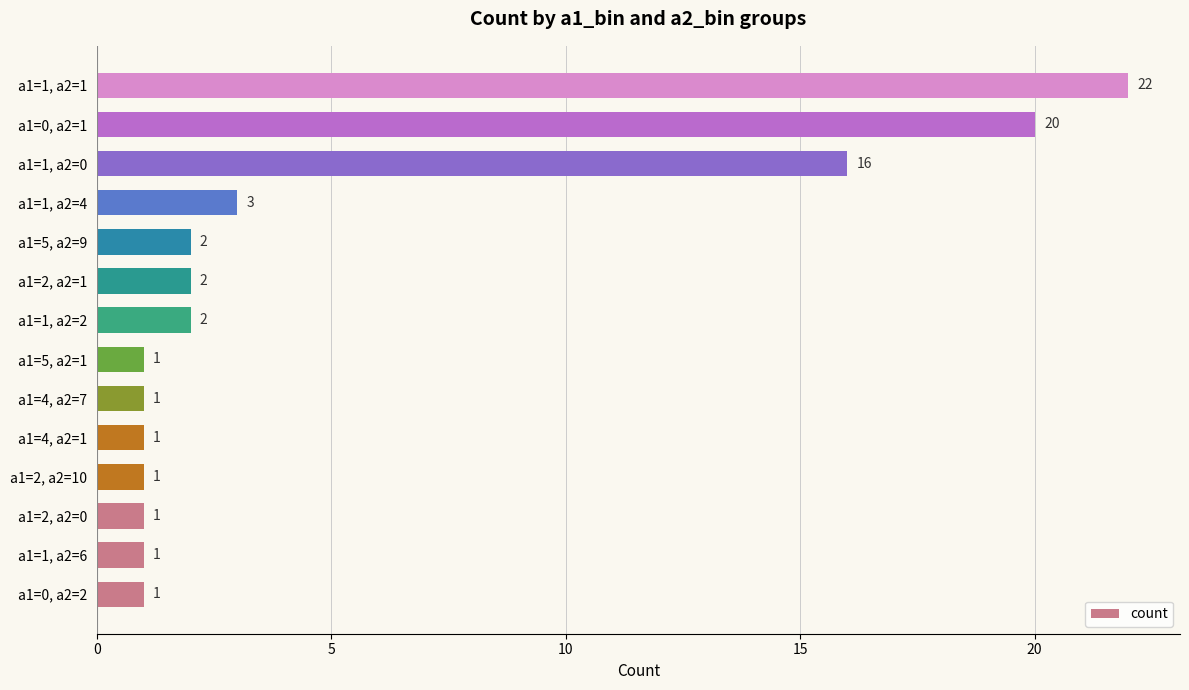

Reading bottom to top, transcribe all the data shown in this chart.

a1=0, a2=2=1	a1=1, a2=6=1	a1=2, a2=0=1	a1=2, a2=10=1	a1=4, a2=1=1	a1=4, a2=7=1	a1=5, a2=1=1	a1=1, a2=2=2	a1=2, a2=1=2	a1=5, a2=9=2	a1=1, a2=4=3	a1=1, a2=0=16	a1=0, a2=1=20	a1=1, a2=1=22